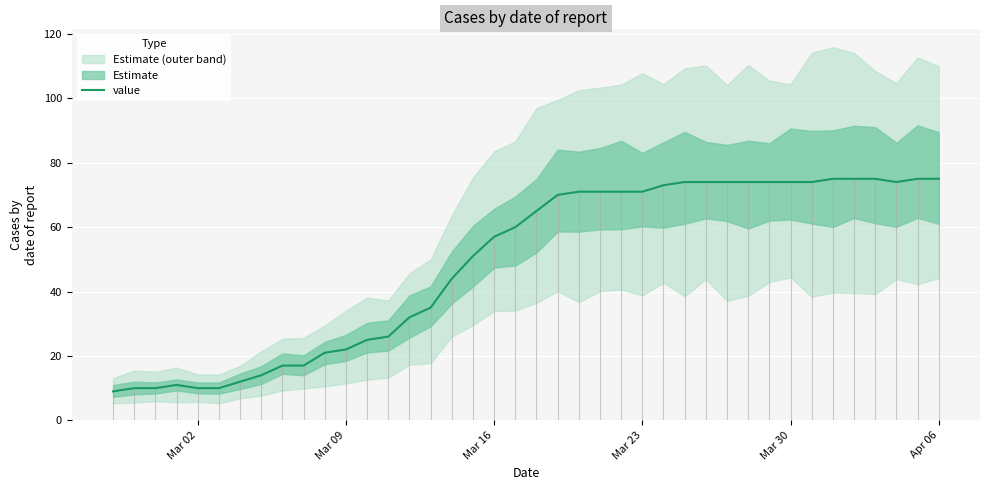

What is the value of the 19th point from the left?

57